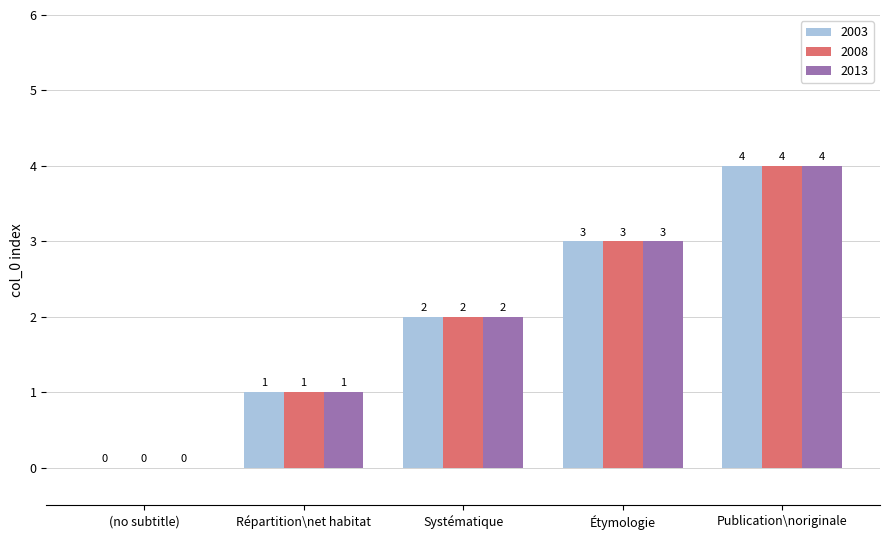

What is the sum of all 2013 values?

10